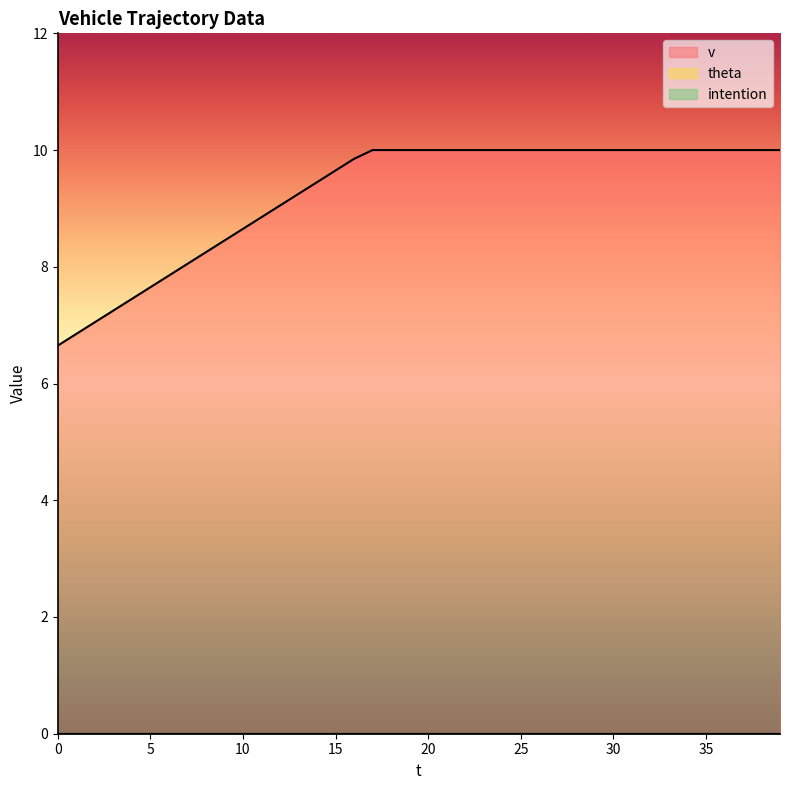

At how many categories does at least one series exceed 2?

40